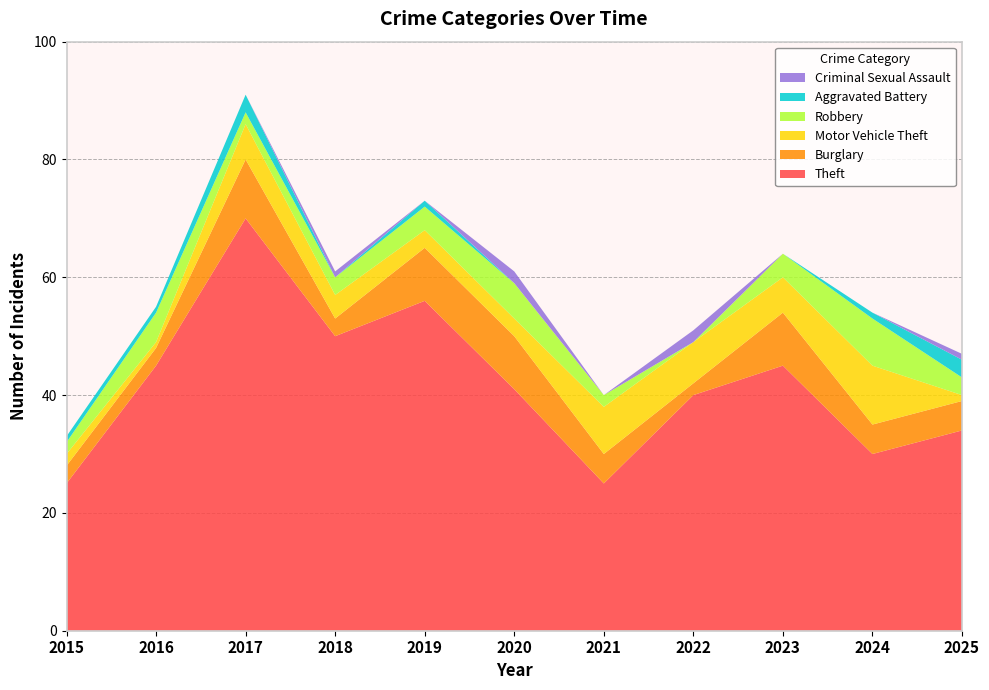

Reading left to right, extract all data points from this chart.

Theft: 2015=25	2016=45	2017=70	2018=50	2019=56	2020=41	2021=25	2022=40	2023=45	2024=30	2025=34
Burglary: 2015=3	2016=3	2017=10	2018=3	2019=9	2020=9	2021=5	2022=2	2023=9	2024=5	2025=5
Motor Vehicle Theft: 2015=2	2016=1	2017=6	2018=4	2019=3	2020=3	2021=8	2022=7	2023=6	2024=10	2025=1
Robbery: 2015=2	2016=5	2017=2	2018=3	2019=4	2020=6	2021=2	2022=0	2023=4	2024=8	2025=3
Aggravated Battery: 2015=1	2016=1	2017=3	2018=0	2019=1	2020=0	2021=0	2022=0	2023=0	2024=1	2025=3
Criminal Sexual Assault: 2015=0	2016=0	2017=0	2018=1	2019=0	2020=2	2021=0	2022=2	2023=0	2024=0	2025=1